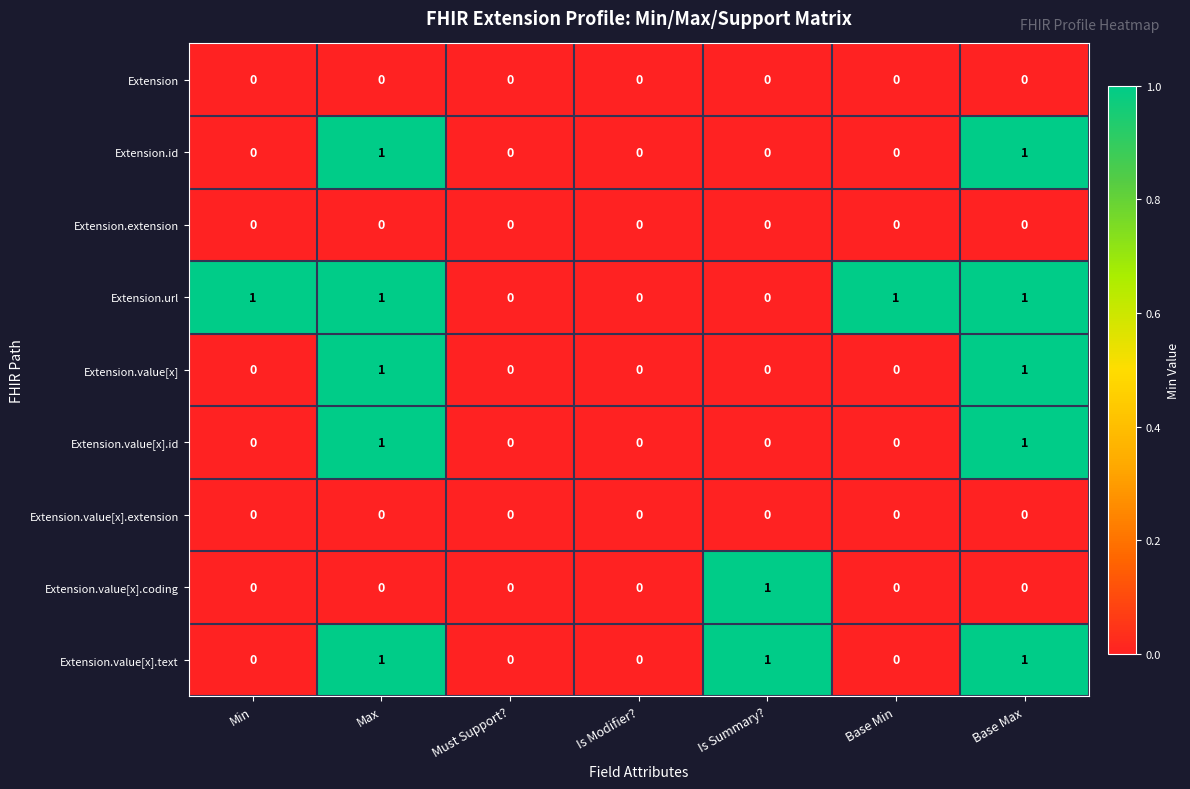

Which series has the largest total across all categories?

Extension.url